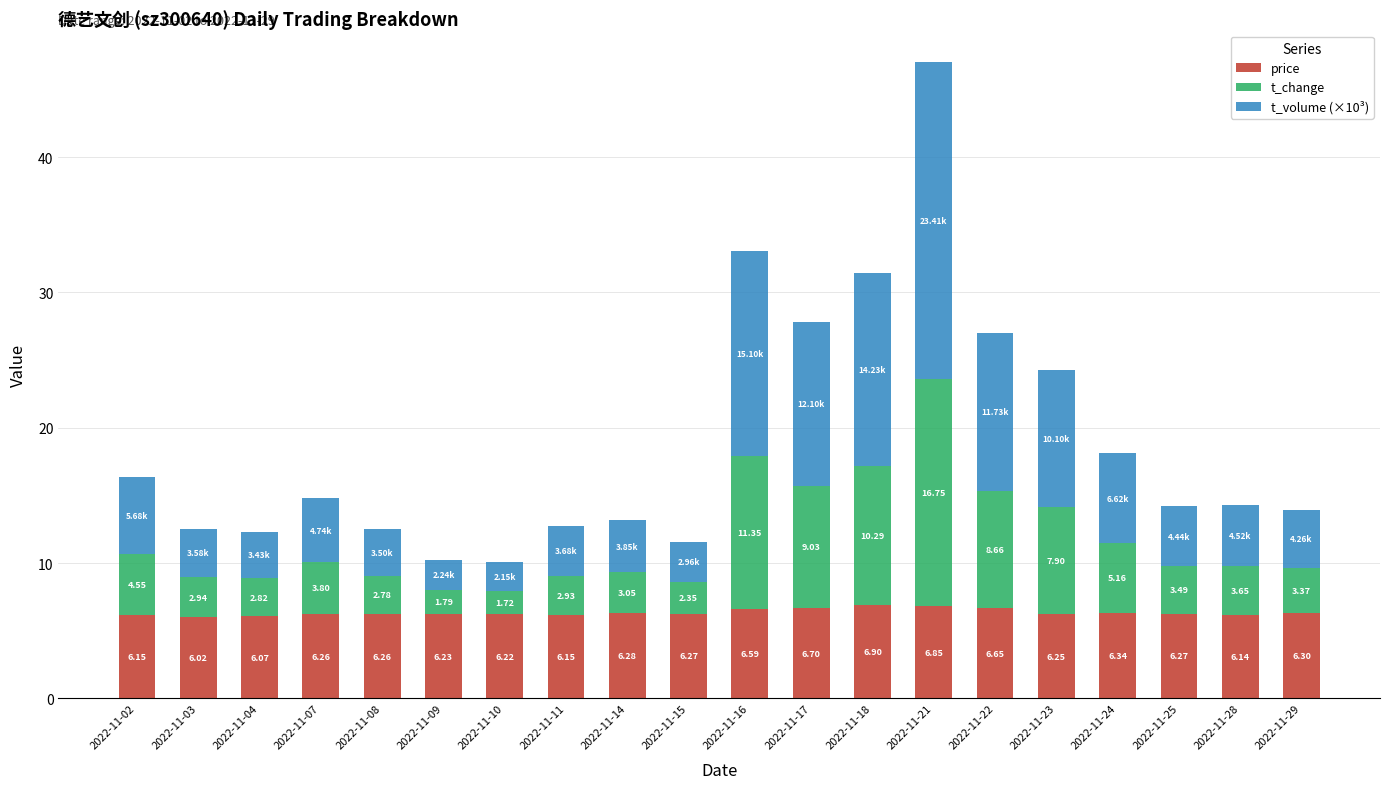

The price series shows 6.9 at 2022-11-18. True or false?

True